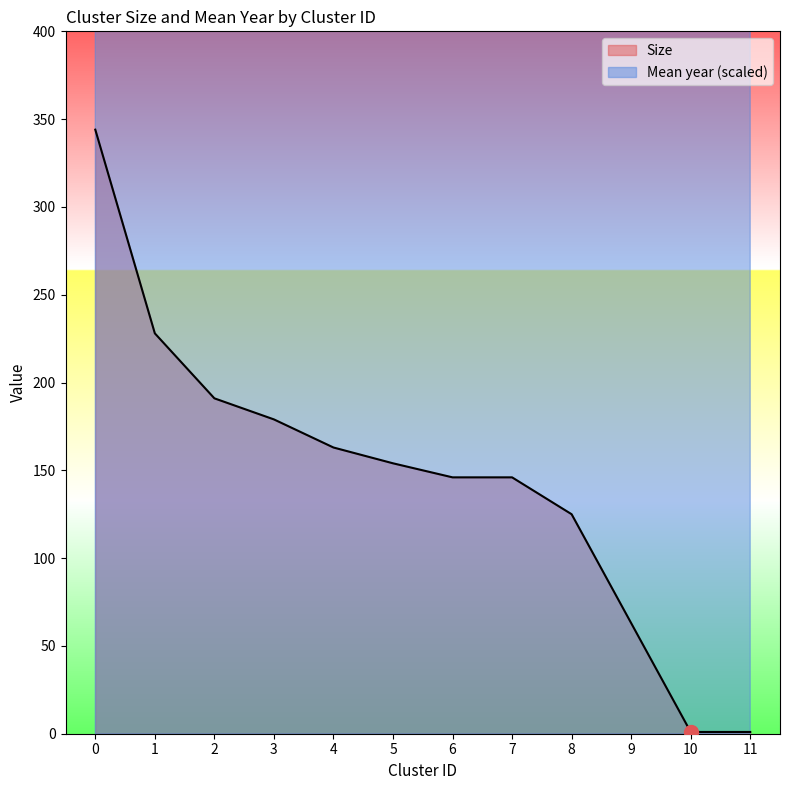

The Size series shows 191.0 at 2. True or false?

True